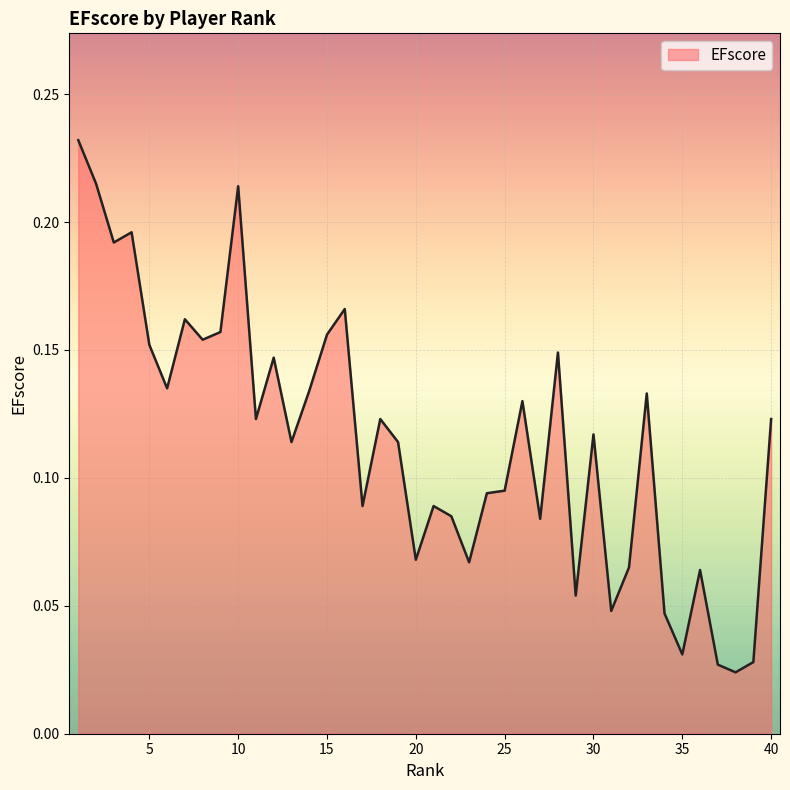

What is the maximum value shown in the chart?

0.2